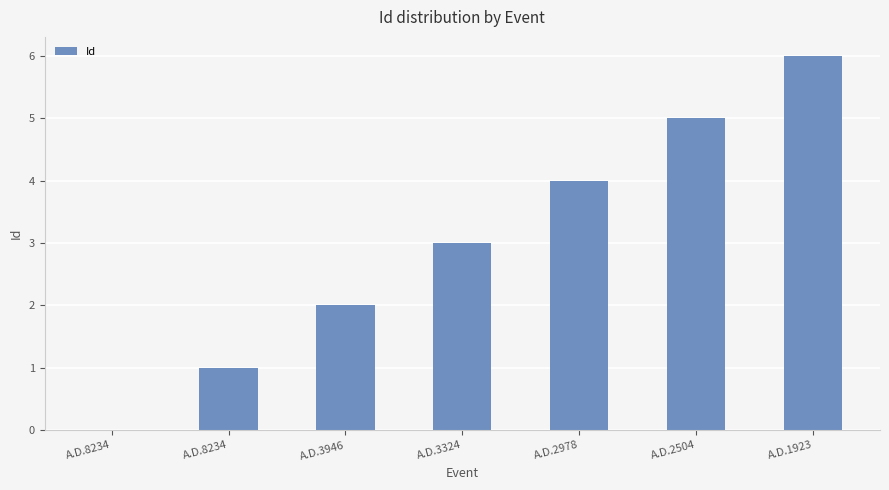

Rank the categories by value from lowest to highest.

A.D.8234, A.D.8234, A.D.3946, A.D.3324, A.D.2978, A.D.2504, A.D.1923